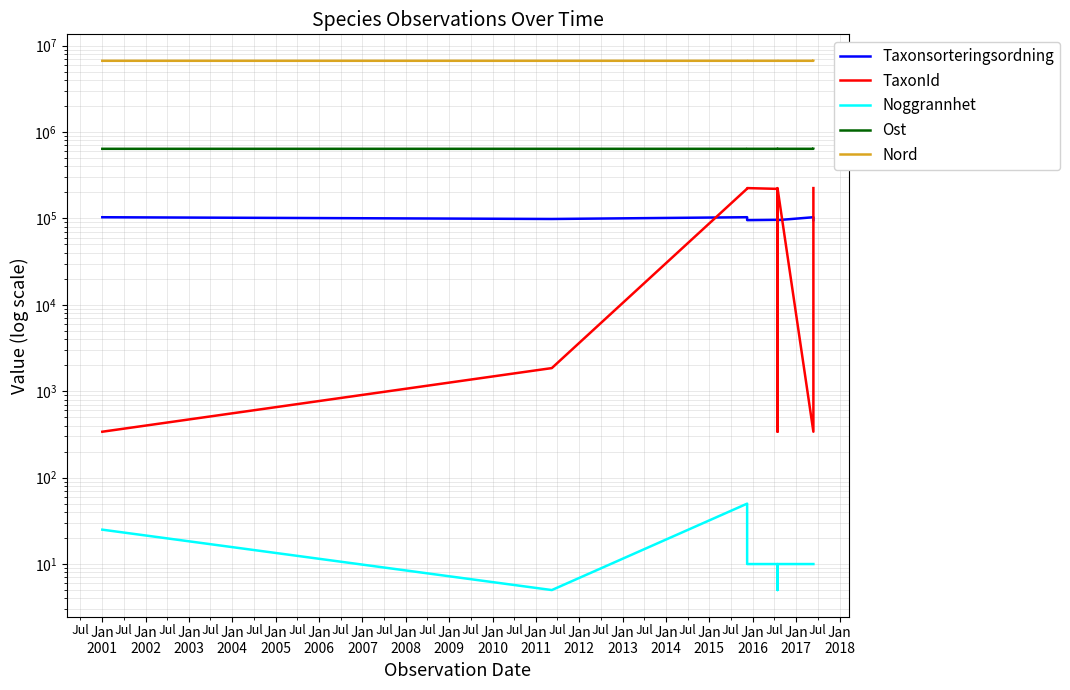

What is the difference between the second highest and second lowest values in the Ost series?

133